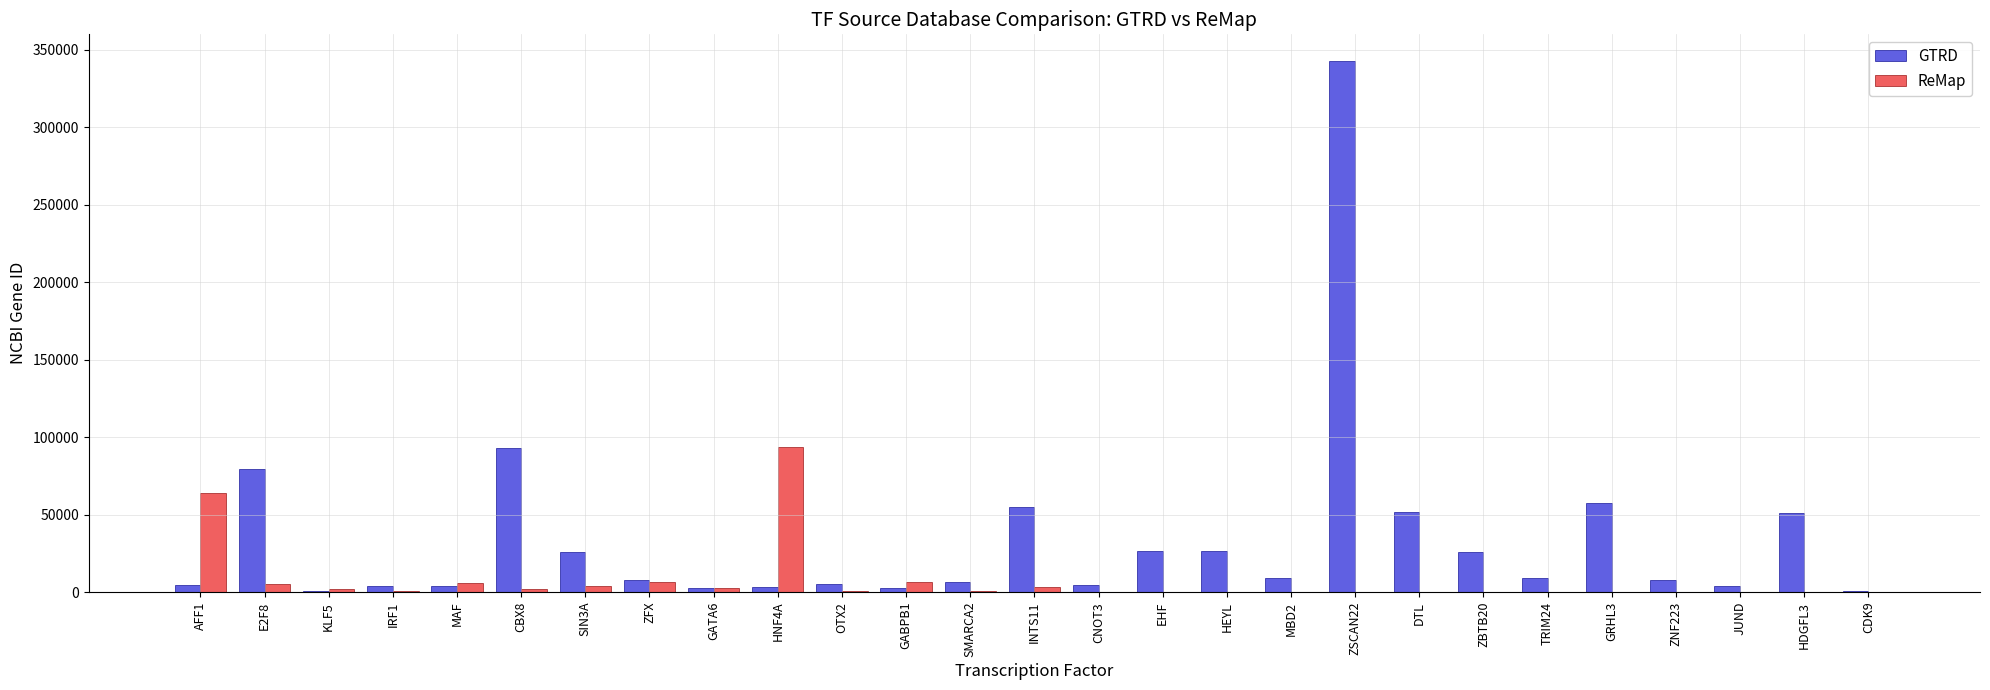

What are all the series names shown in the legend?

GTRD, ReMap